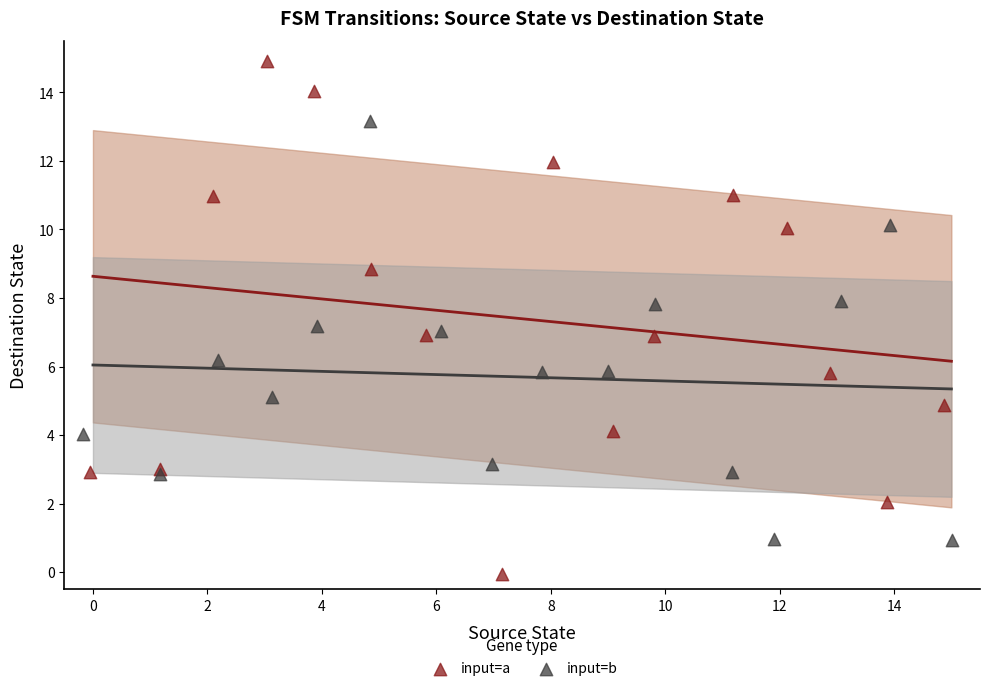

Which series contains the highest Y value?

input=a